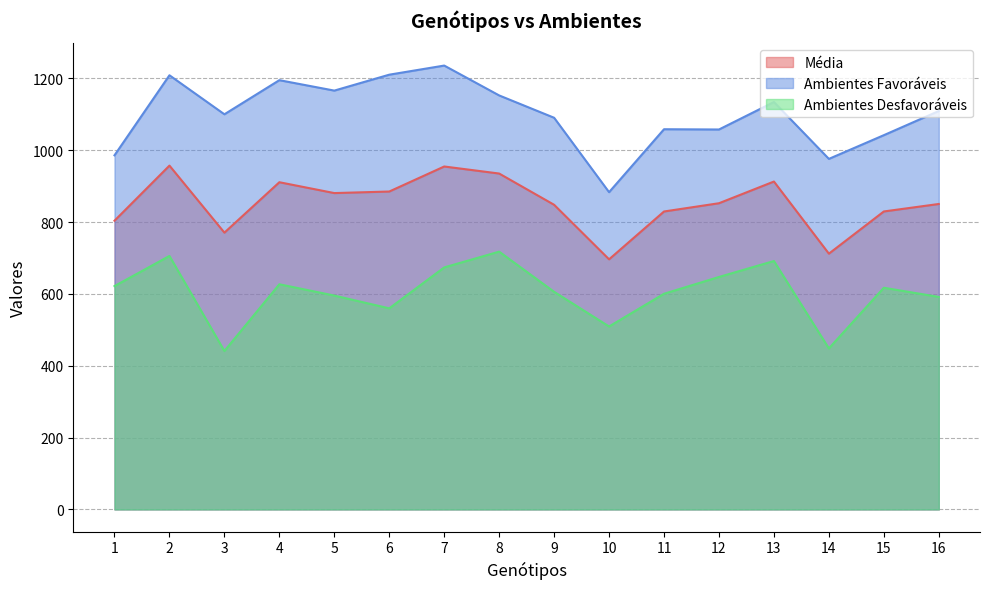

What is the minimum value shown in the chart?

441.0